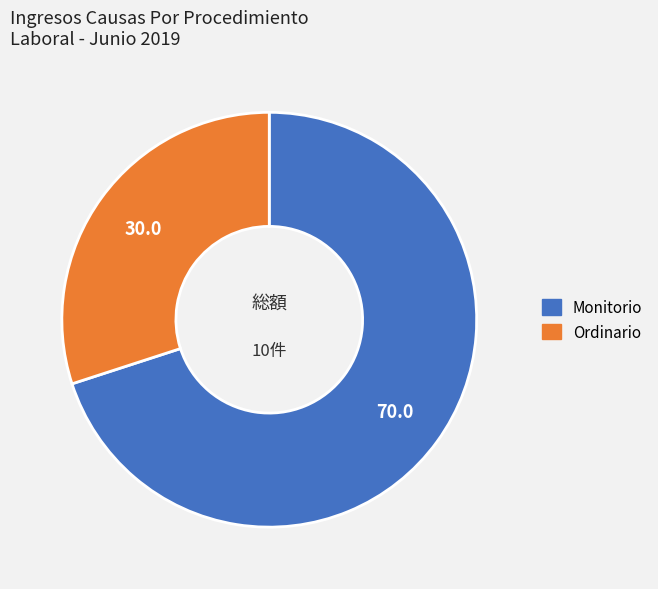

Is the sum of Ordinario and Monitorio greater than half?

Yes